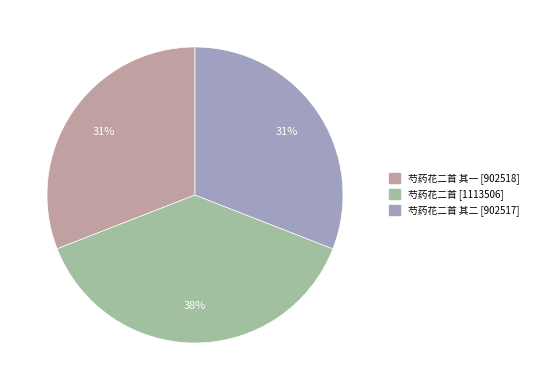

To the nearest percent, what is the difference between the largest and smallest slice percentages?

7%